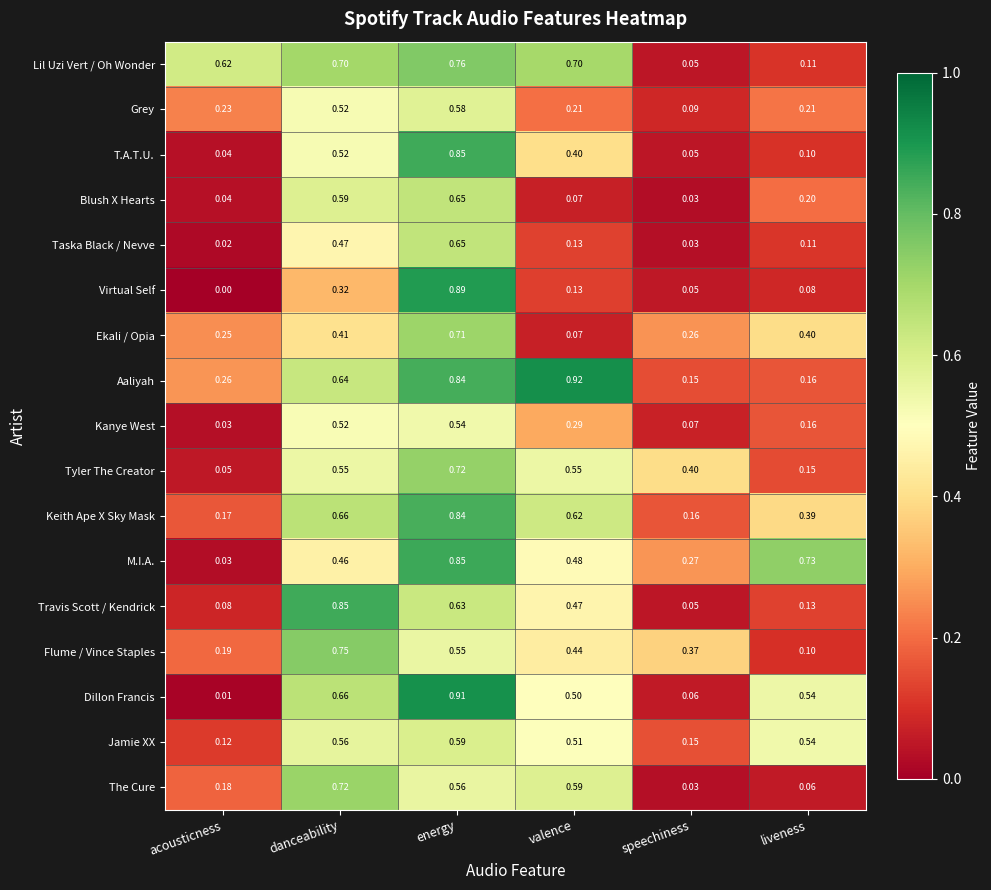

Which series changed the most between valence and speechiness?

Aaliyah